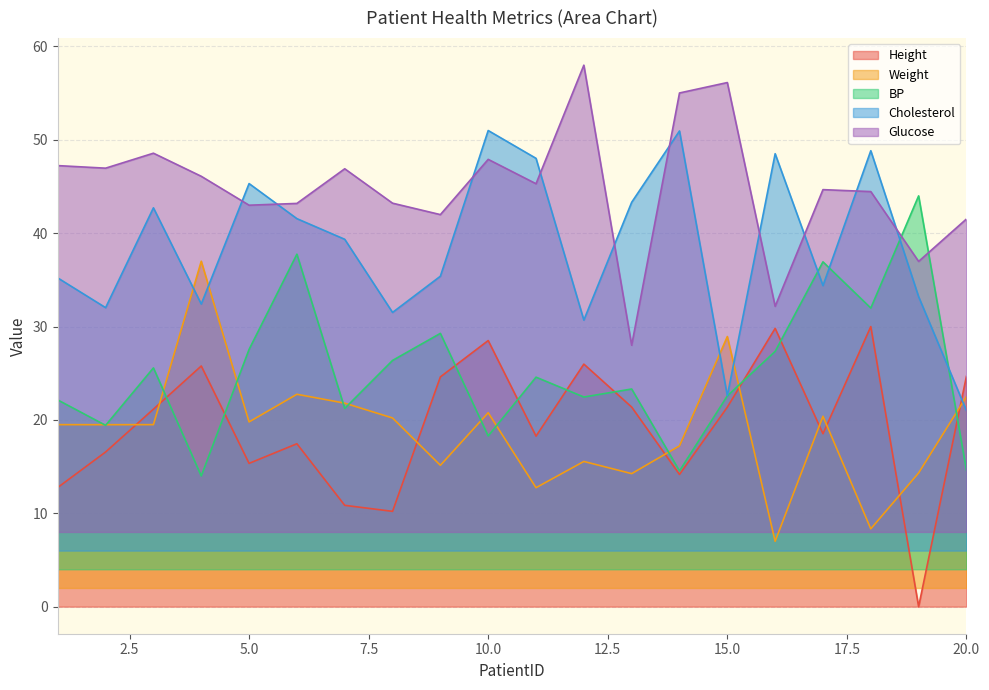

What are all the series names shown in the legend?

Height, Weight, BP, Cholesterol, Glucose